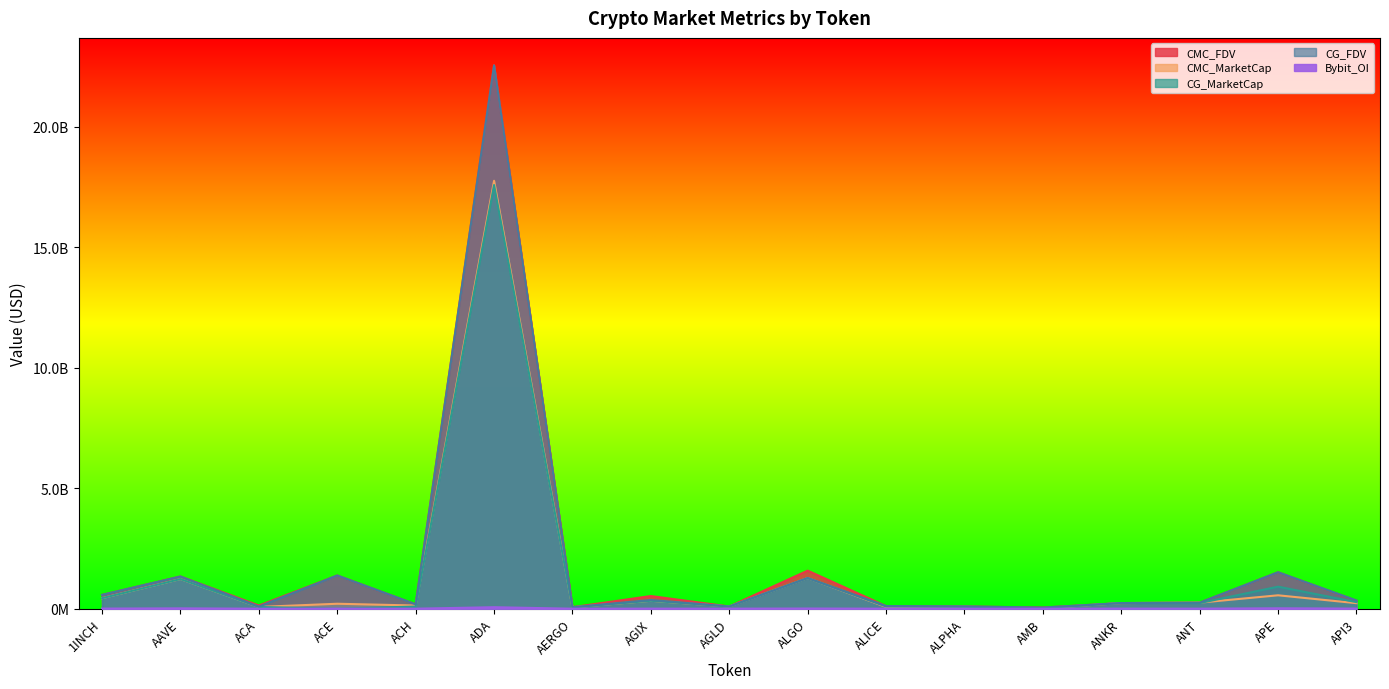

At which label does CG_MarketCap first exceed 233346397?

1INCH